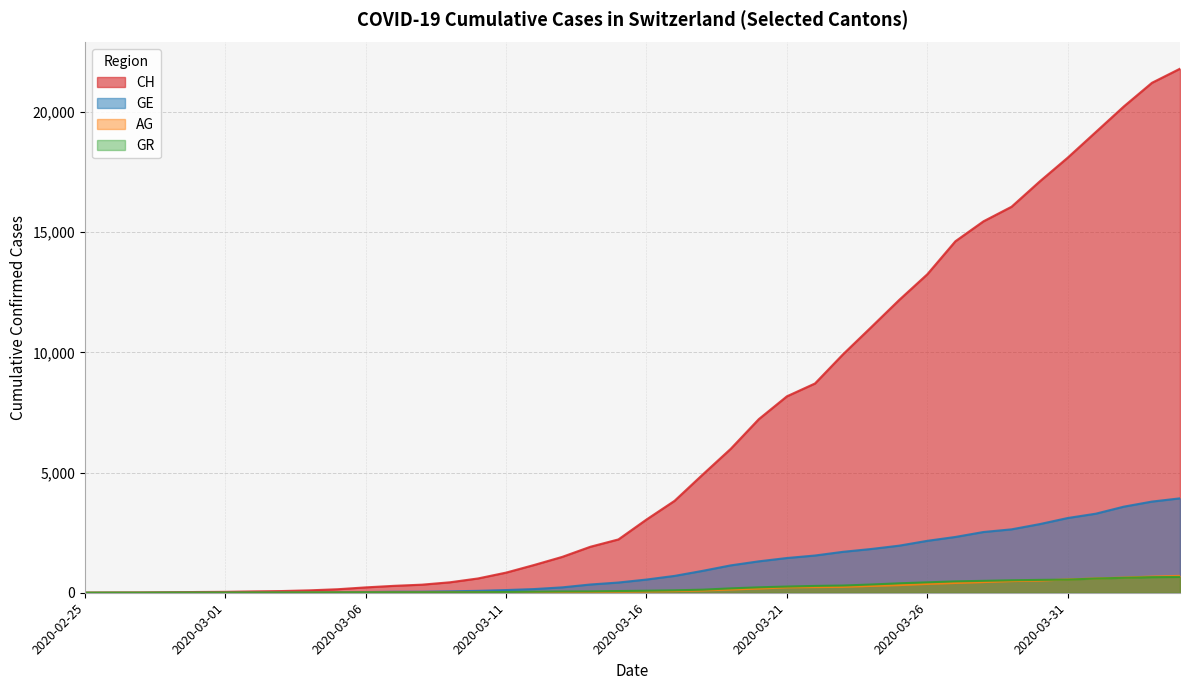

The GE series shows 2641 at 2020-03-23. True or false?

False